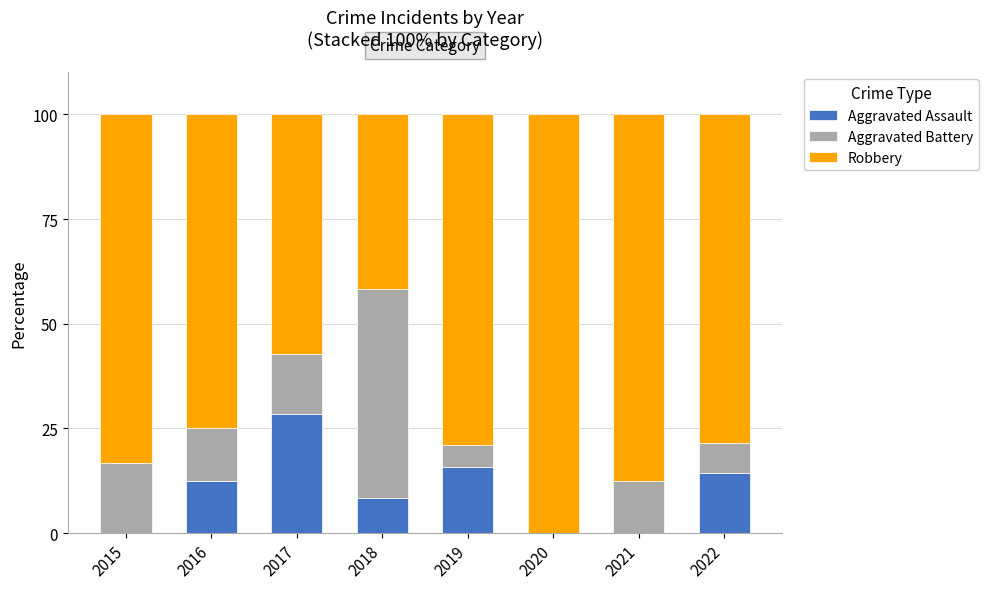

At which label does Aggravated Assault reach its peak?

2017